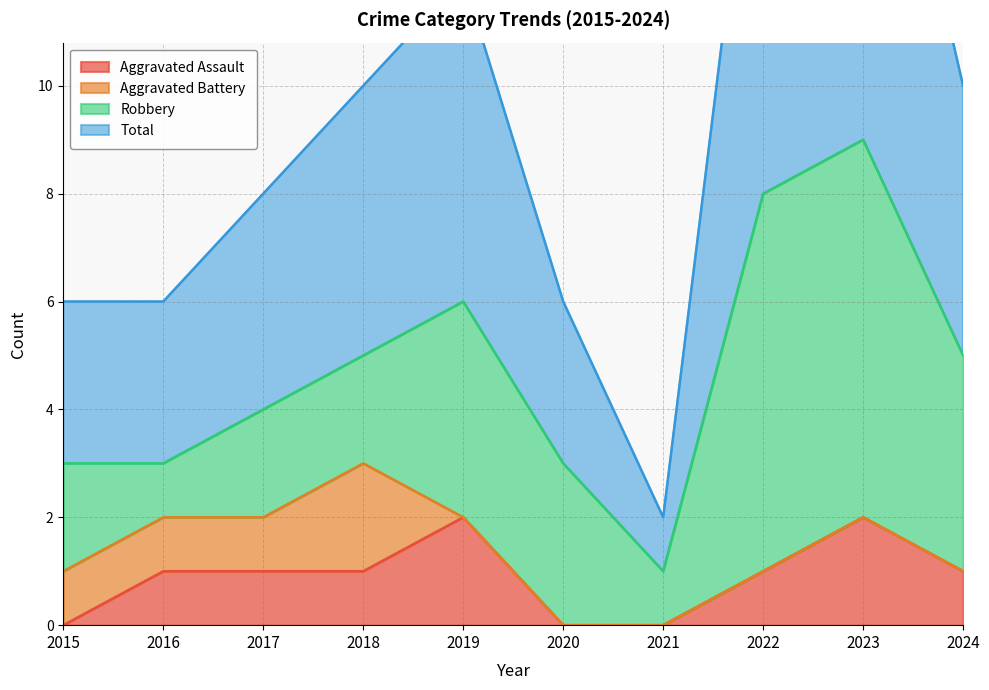

Which has a higher value, 2016 or 2020?

2016